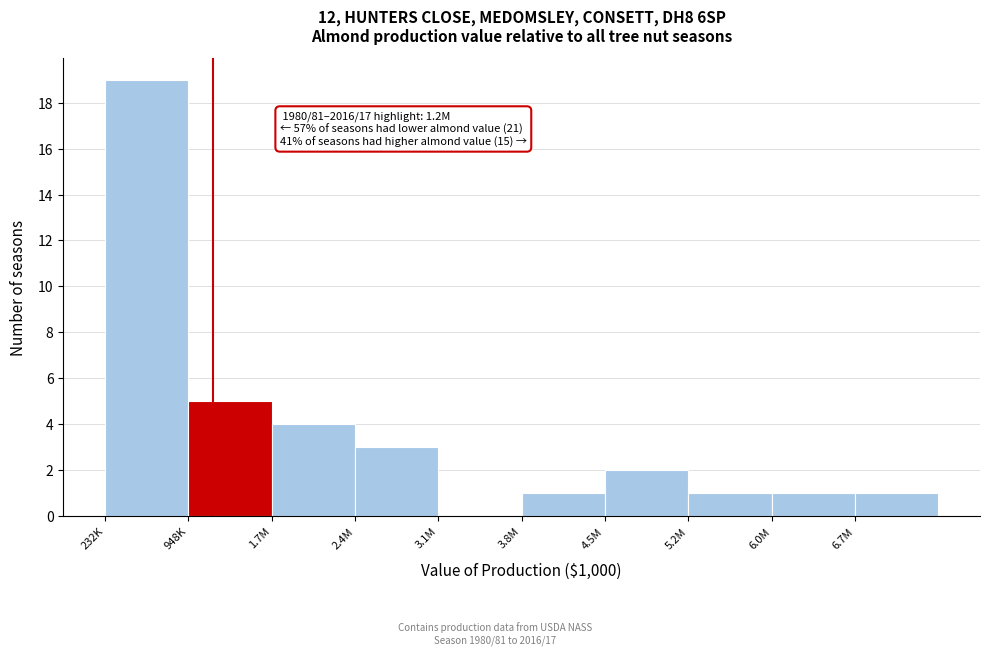

Reading right to left, extract all data points from this chart.

6.7M=1	6.0M=1	5.2M=1	4.5M=2	3.8M=1	3.1M=0	2.4M=3	1.7M=4	948K=5	232K=19